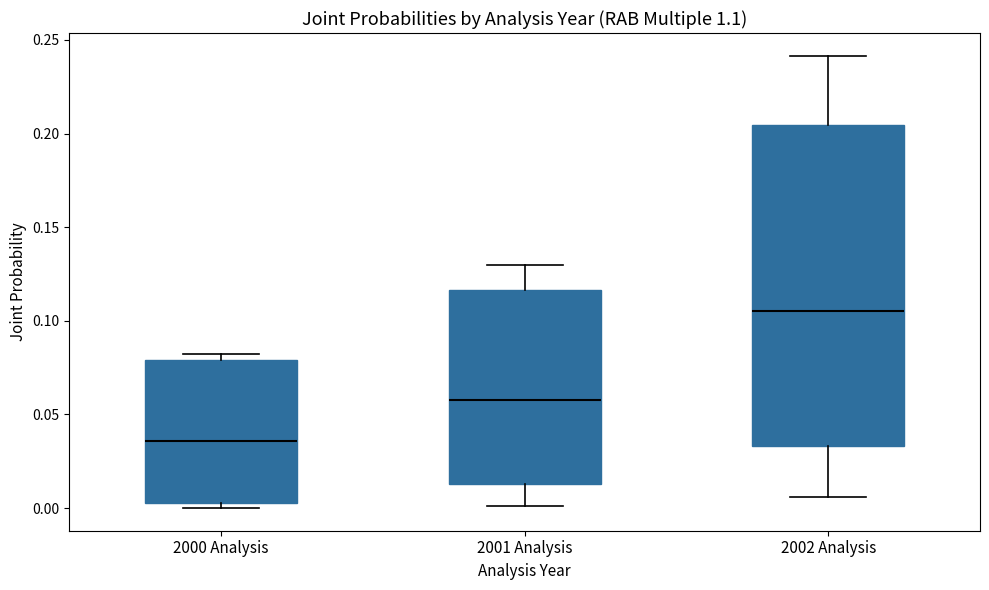

Reading left to right, transcribe this box plot: for each box, give where its median line is, the range the box spans, and where its two whiskers end, as read against the y-axis. The values are not printed on the chart, so give them approximately, as read against the axis.

2000 Analysis: median 0.035, box 0.005 to 0.080, whiskers 0.000 to 0.080 (just above the box's upper edge)
2001 Analysis: median 0.060, box 0.015 to 0.115, whiskers 0.000 to 0.130
2002 Analysis: median 0.105, box 0.035 to 0.205, whiskers 0.005 to 0.240